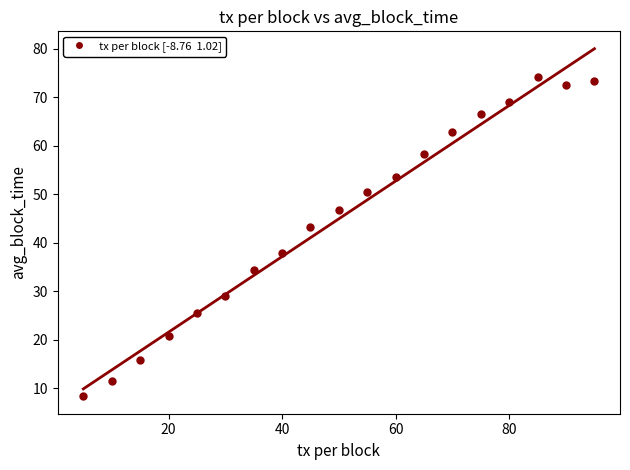

What Y value in the scatter plot is closest to 41?

43.2